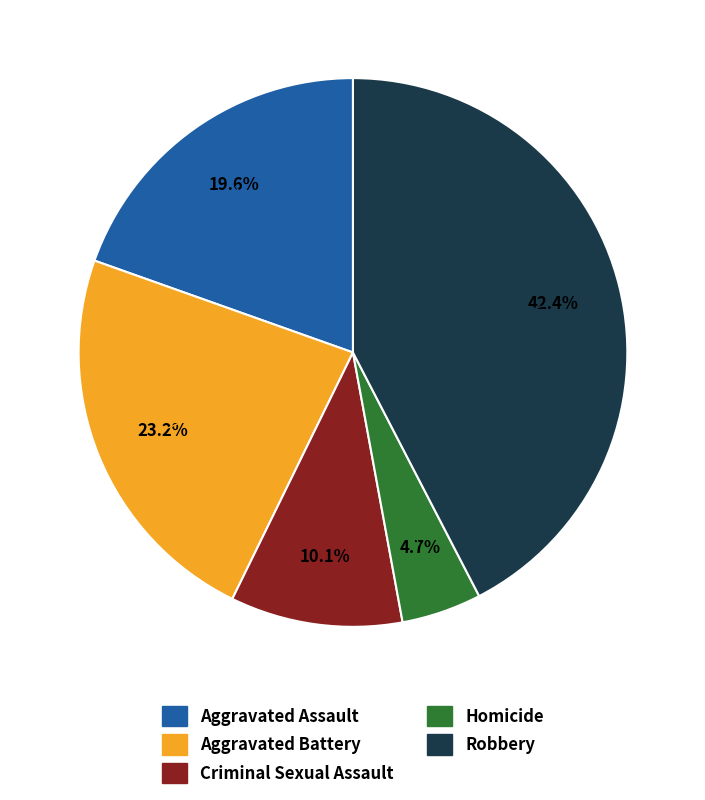

To the nearest percent, what is the difference between the Robbery and Aggravated Battery slice percentages?

19%